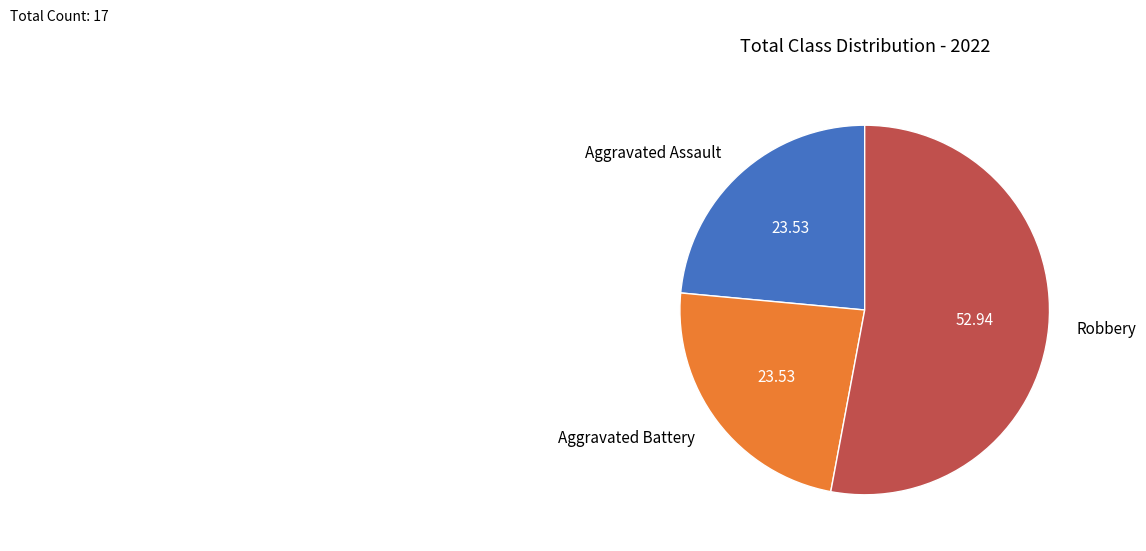

Approximately how many times larger is the value at Aggravated Battery compared to Aggravated Assault?

1.0